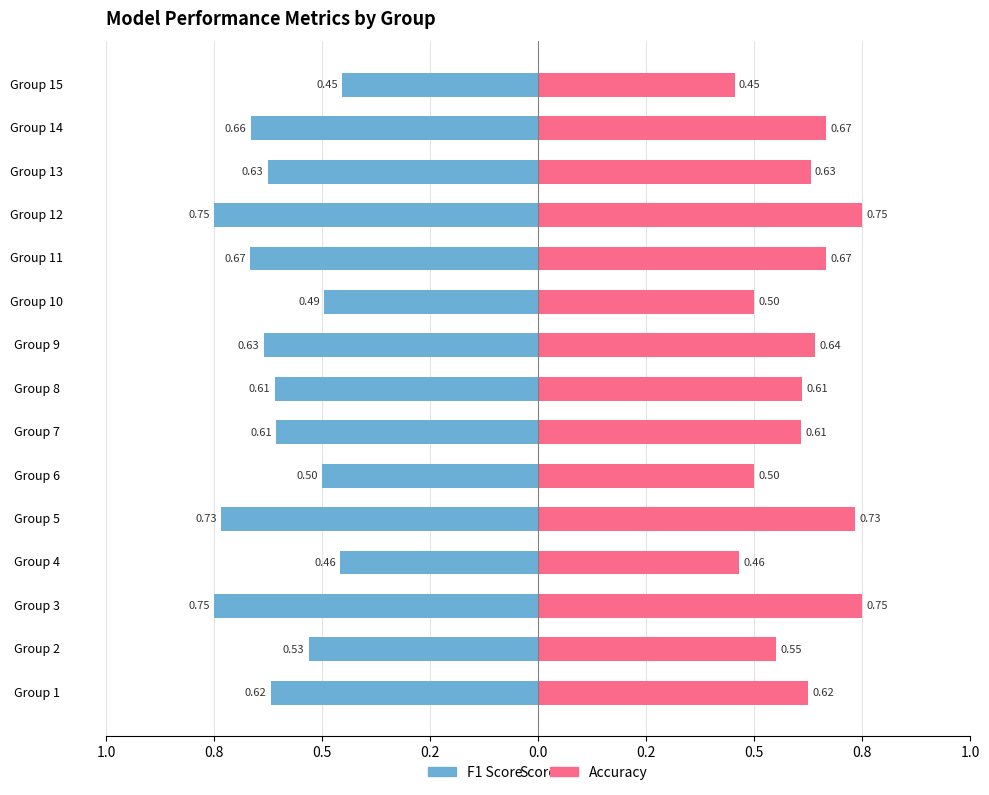

Reading left to right, extract all data points from this chart.

f1: -0.6	-0.5	-0.7	-0.5	-0.7	-0.5	-0.6	-0.6	-0.6	-0.5	-0.7	-0.7	-0.6	-0.7	-0.5
accuracy: 0.6	0.6	0.8	0.5	0.7	0.5	0.6	0.6	0.6	0.5	0.7	0.8	0.6	0.7	0.5